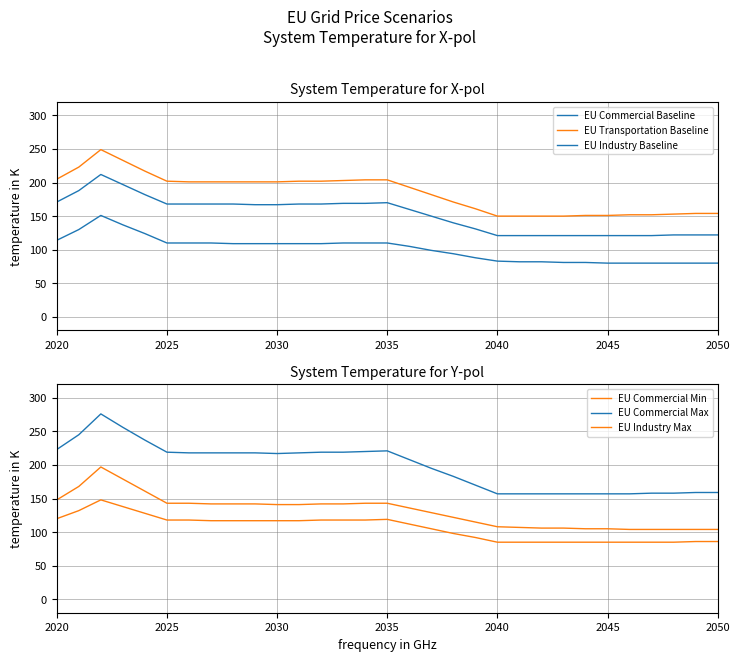

What is the difference between the highest and lowest values at 2025?

115